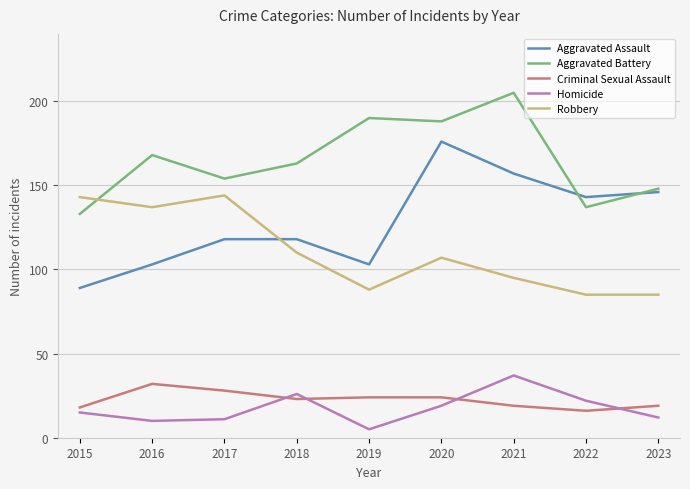

What is the total value across all series at 2023?

410